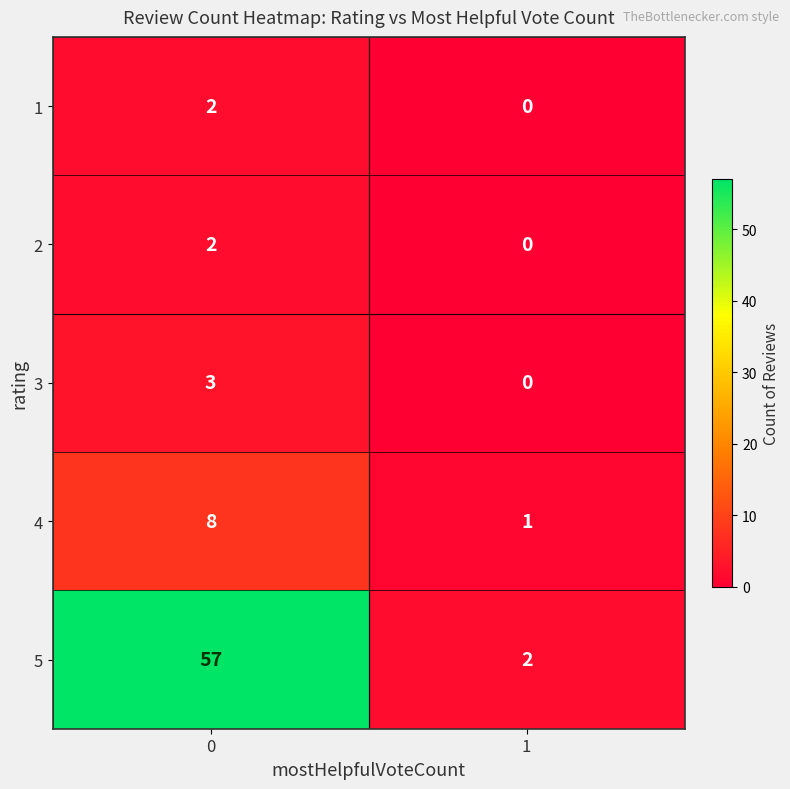

List the labels in order of 2 value, largest first.

0, 1